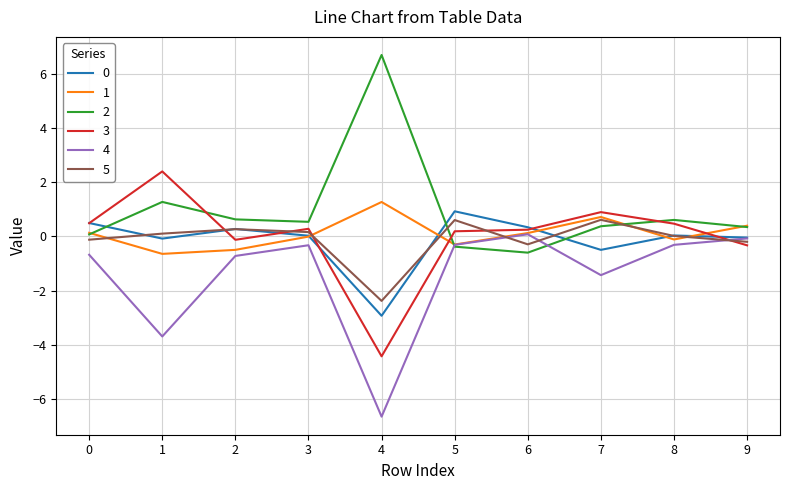

Which series changed the most between 2 and 7?

1